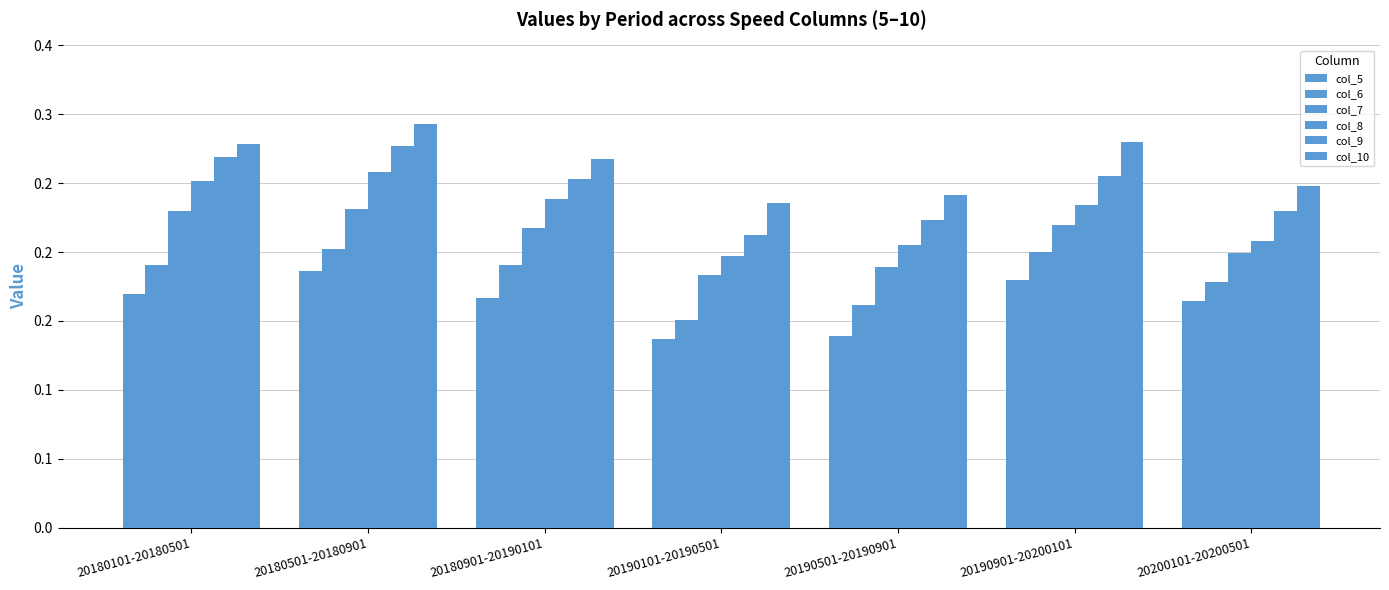

Are the bars grouped side by side (vs. stacked)?

Yes